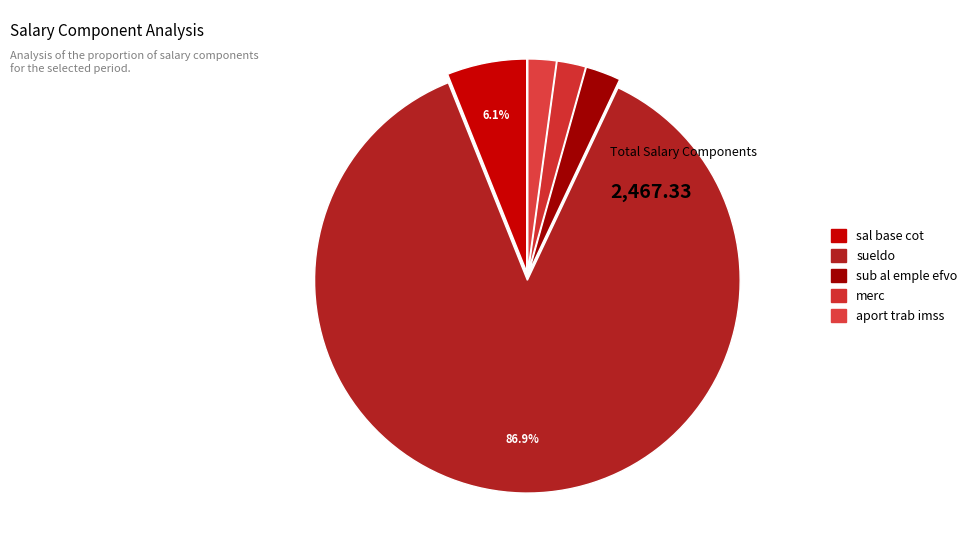

To the nearest percent, what portion does aport trab imss represent?

2%